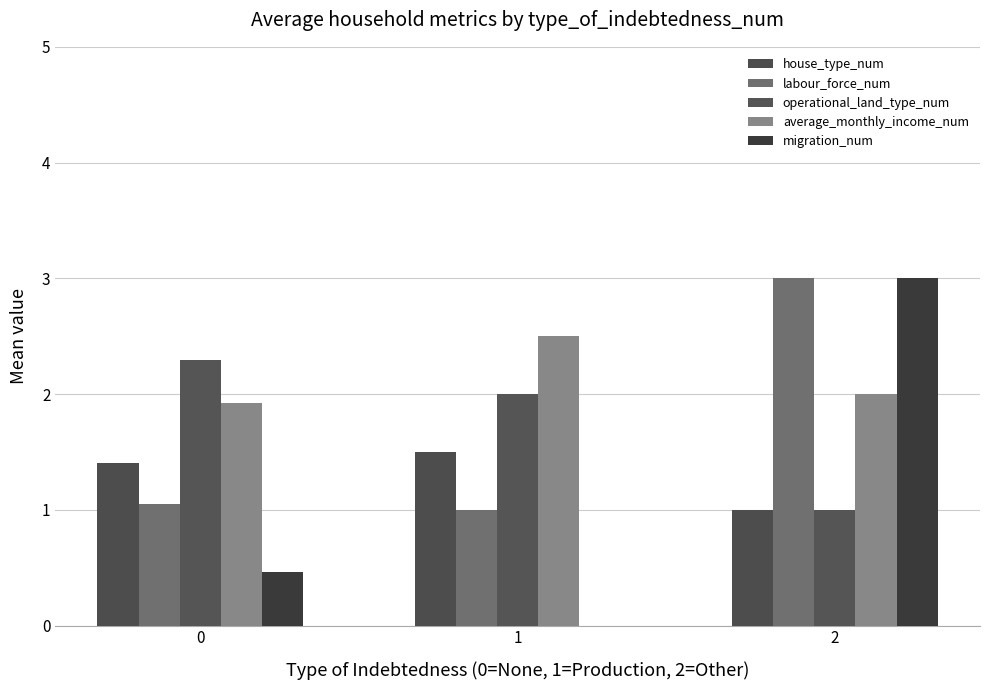

What is the value of the average_monthly_income_num bar at the 2nd from the left?

2.5